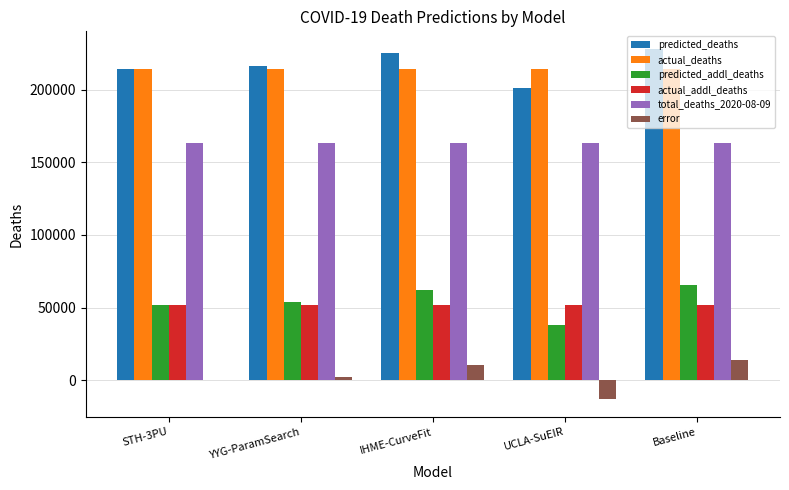

The value of predicted_addl_deaths at IHME-CurveFit is 62277.6. True or false?

True